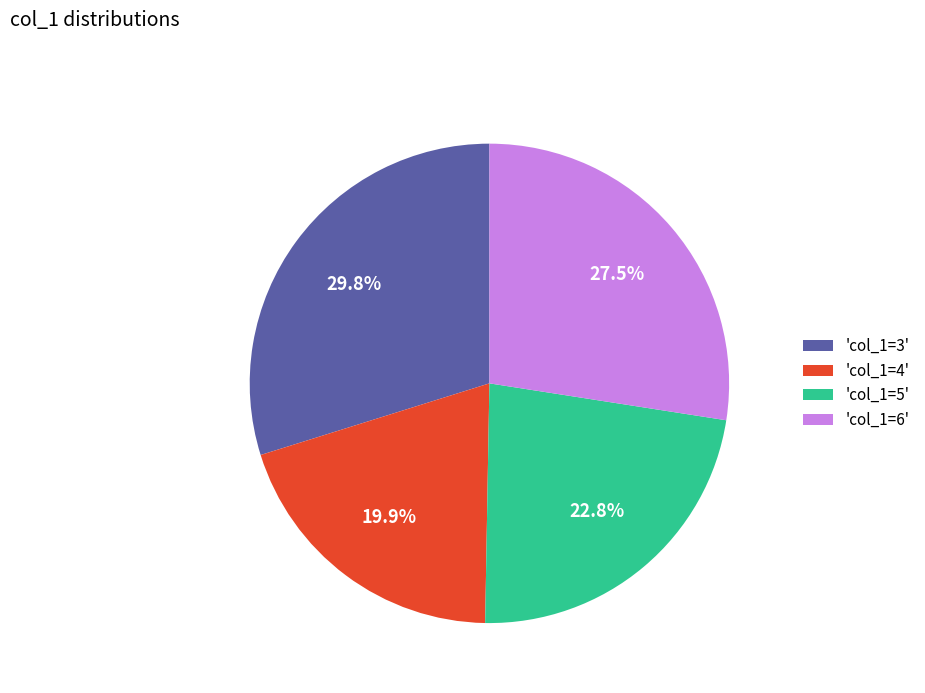

Is there a majority slice in this chart?

No